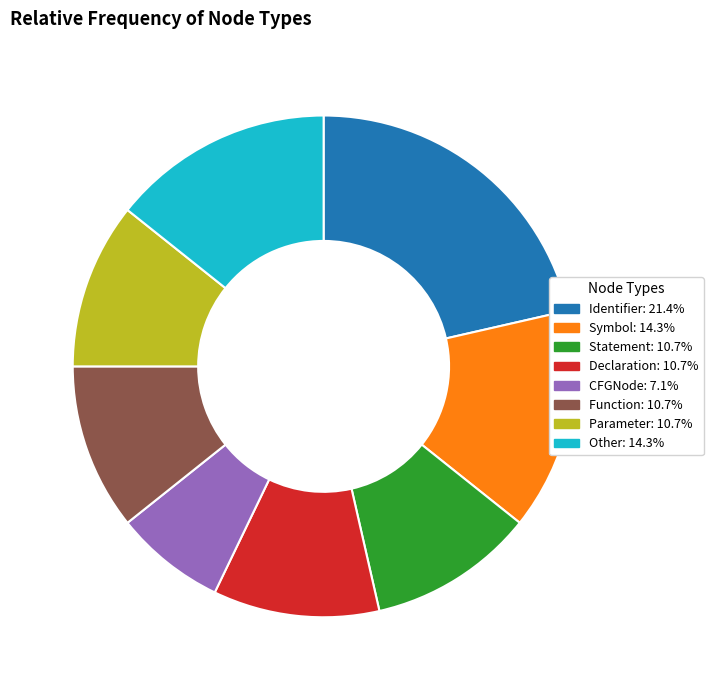

Is there any slice that represents more than half of the pie?

No